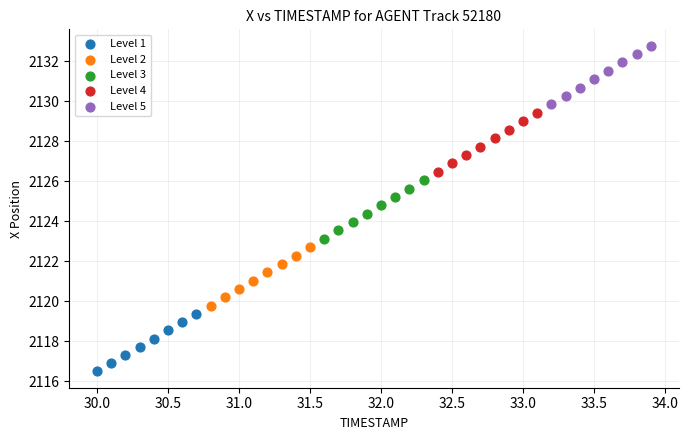

Which series contains the highest Y value?

Level 5